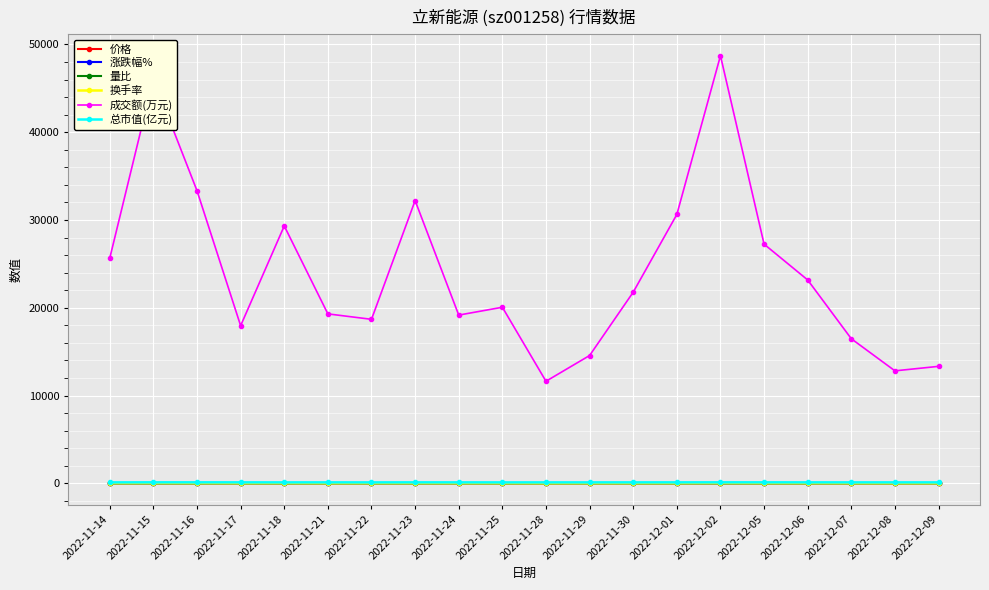

What is the label of the 13th point from the left?

2022-11-30